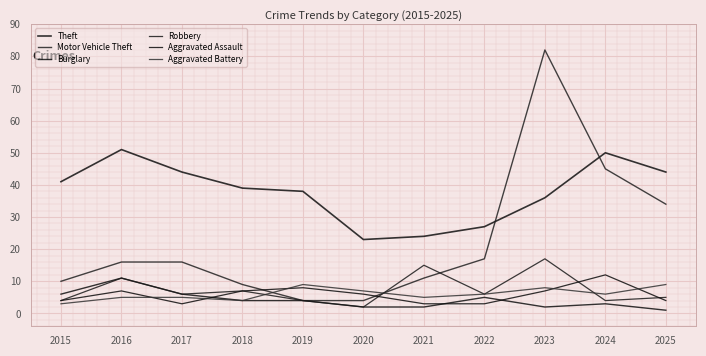

Reading left to right, list all the values displayed in this chart.

Theft: 2015=41	2016=51	2017=44	2018=39	2019=38	2020=23	2021=24	2022=27	2023=36	2024=50	2025=44
Motor Vehicle Theft: 2015=10	2016=16	2017=16	2018=9	2019=4	2020=4	2021=11	2022=17	2023=82	2024=45	2025=34
Burglary: 2015=6	2016=11	2017=6	2018=4	2019=4	2020=2	2021=2	2022=5	2023=2	2024=3	2025=1
Robbery: 2015=4	2016=11	2017=6	2018=7	2019=4	2020=2	2021=15	2022=6	2023=17	2024=4	2025=5
Aggravated Assault: 2015=4	2016=7	2017=3	2018=7	2019=8	2020=6	2021=3	2022=3	2023=7	2024=12	2025=4
Aggravated Battery: 2015=3	2016=5	2017=5	2018=4	2019=9	2020=7	2021=5	2022=6	2023=8	2024=6	2025=9